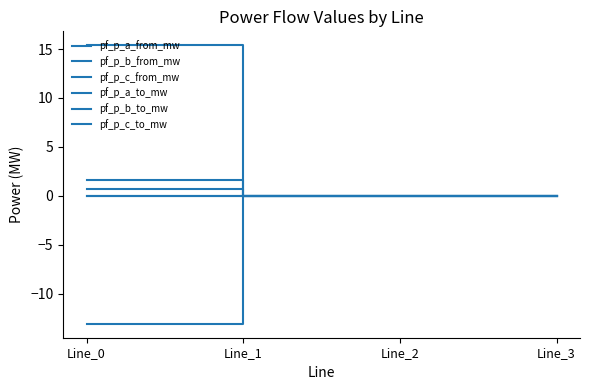

True or false: pf_p_b_from_mw has more than 2 points higher than both neighbors.

False